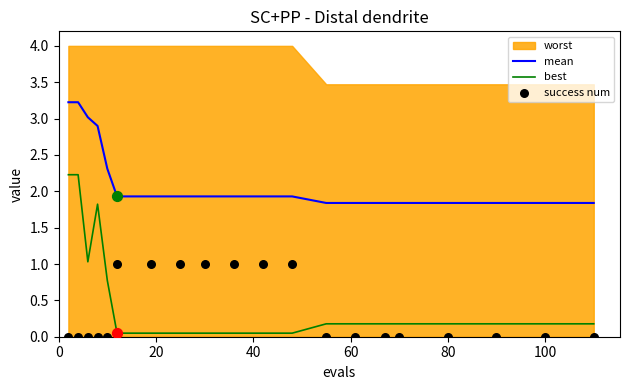

Which series reaches the minimum Y coordinate?

success num